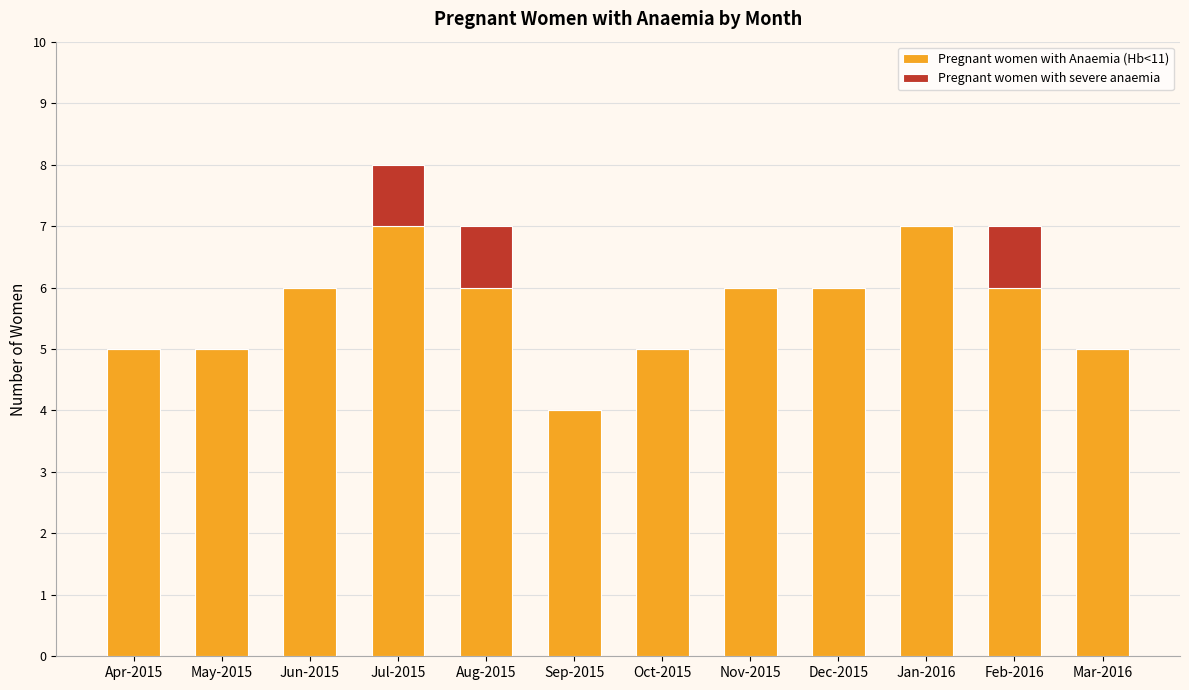

What is the highest value of the Pregnant women with Anaemia (Hb<11) series?

7